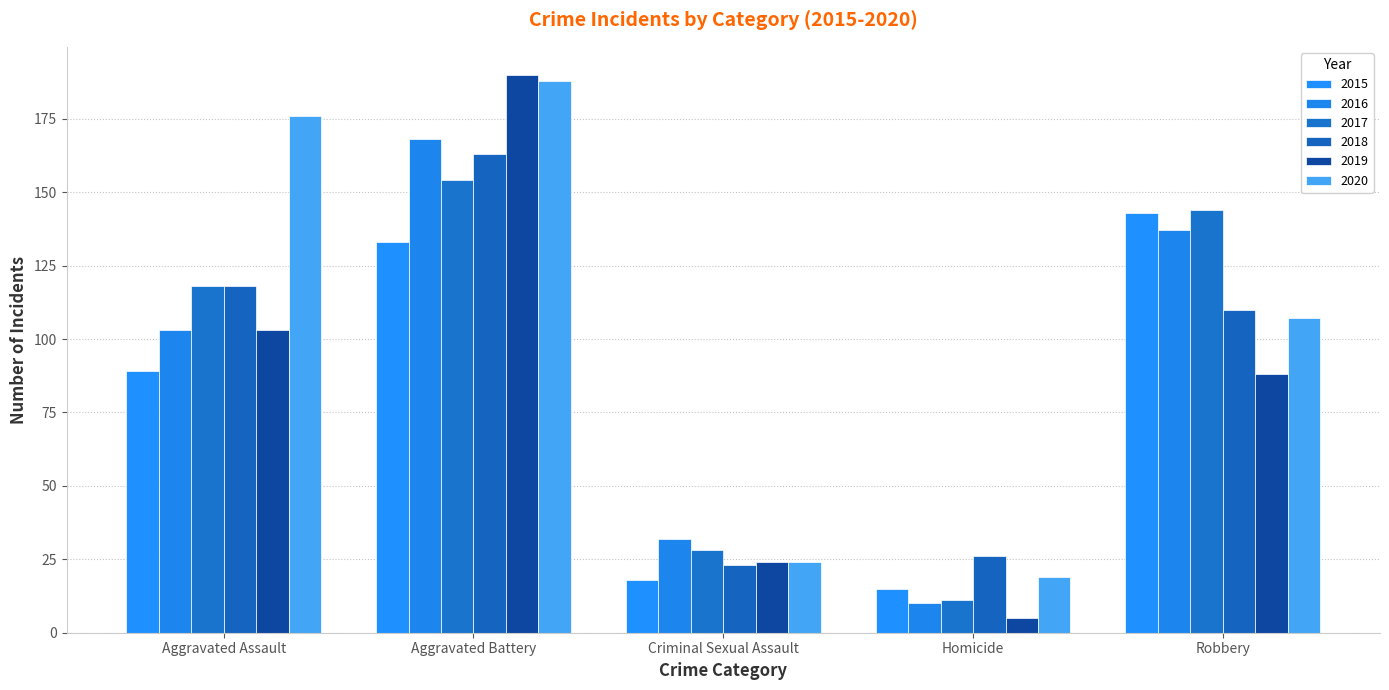

Which series has the largest range (max minus min)?

2019